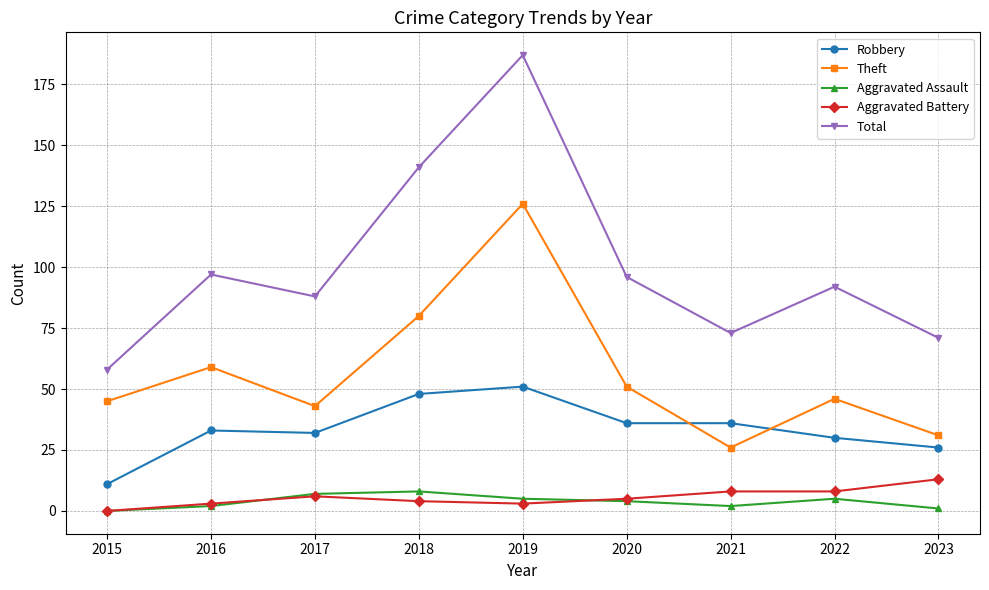

Which category has the highest value in the Aggravated Battery series?

2023